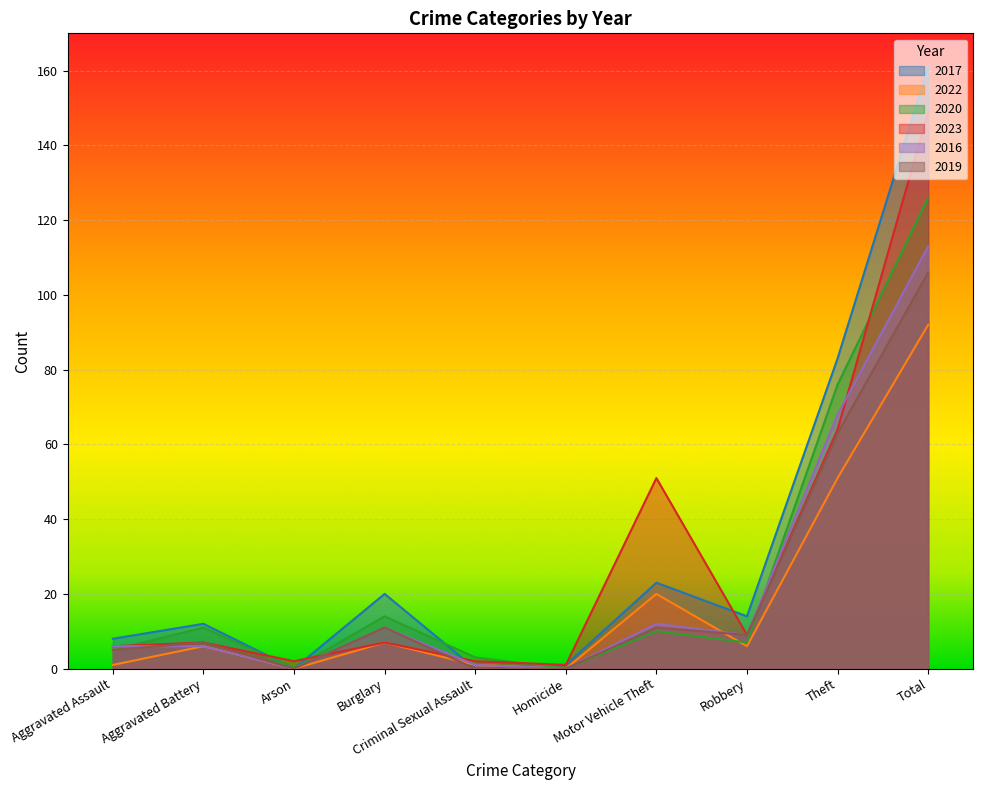

At which label does 2016 reach its peak?

Total